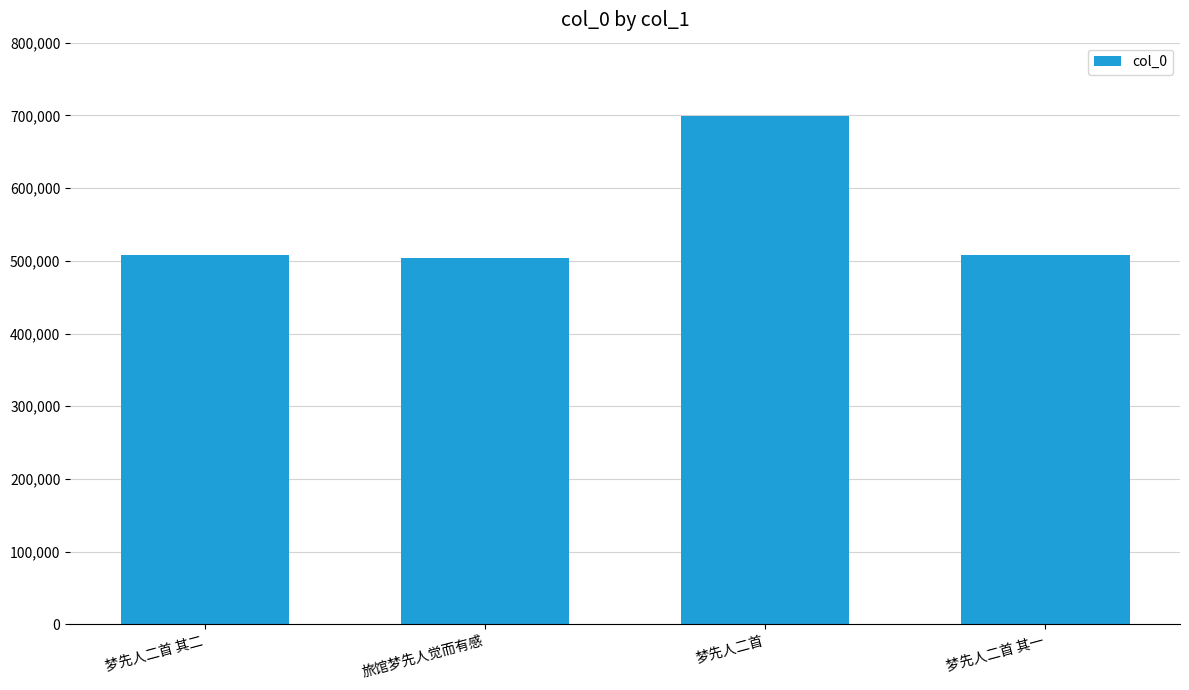

Are the bars grouped side by side (vs. stacked)?

No